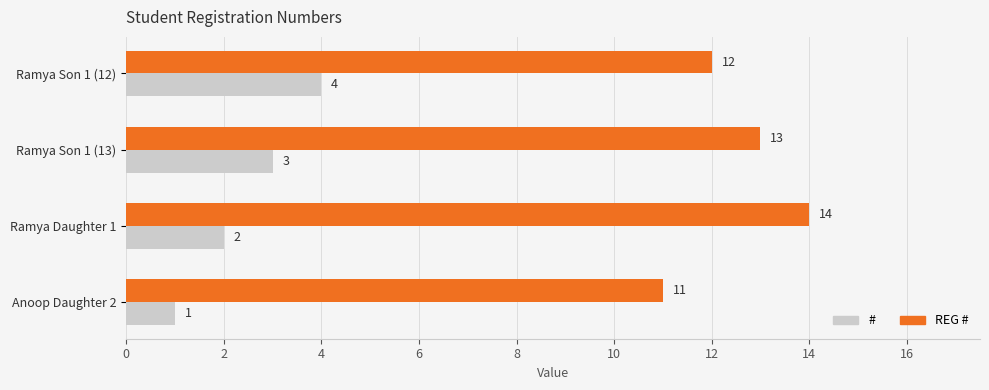

What is the difference between the second highest and minimum values in the REG # series?

2